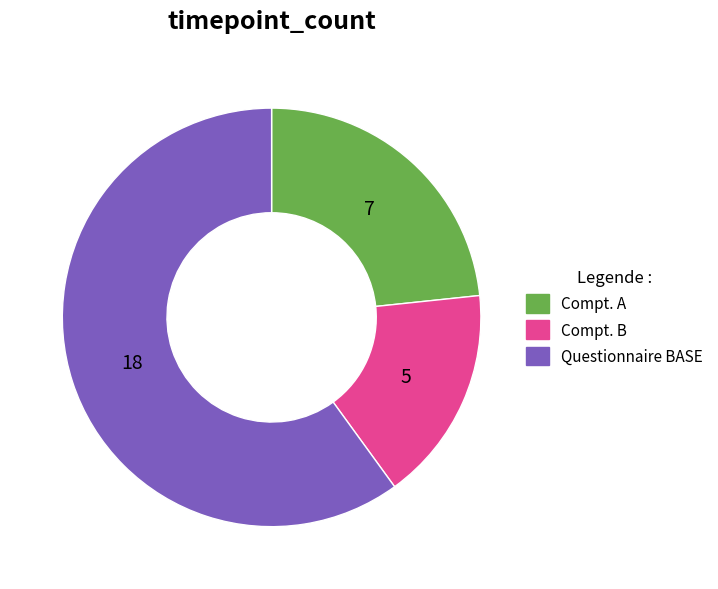

Is the sum of Questionnaire BASE and Compt. B greater than half?

Yes